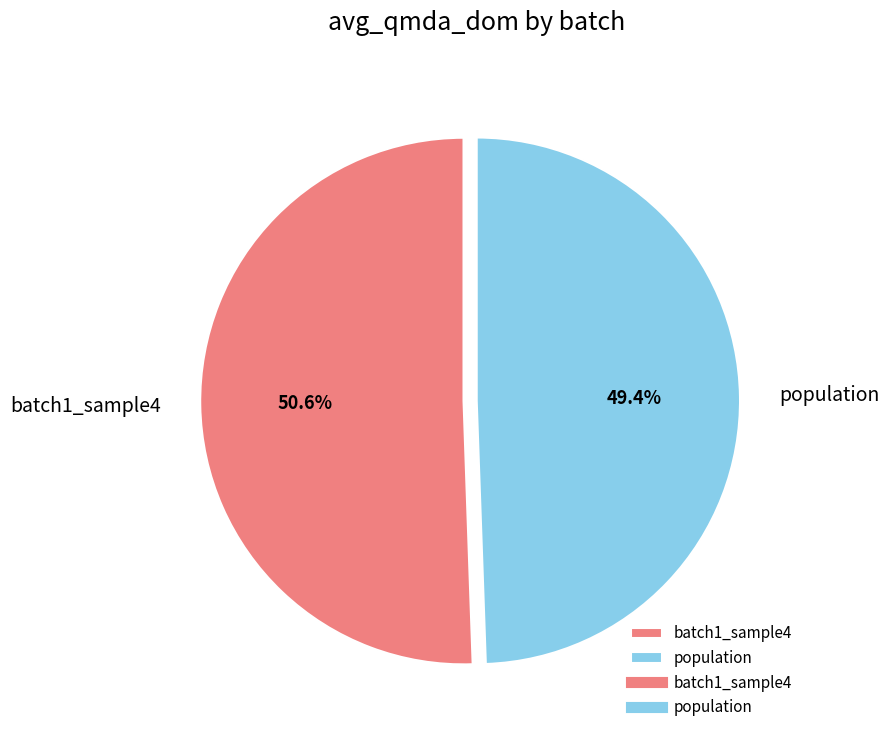

Is there any slice that represents more than half of the pie?

Yes